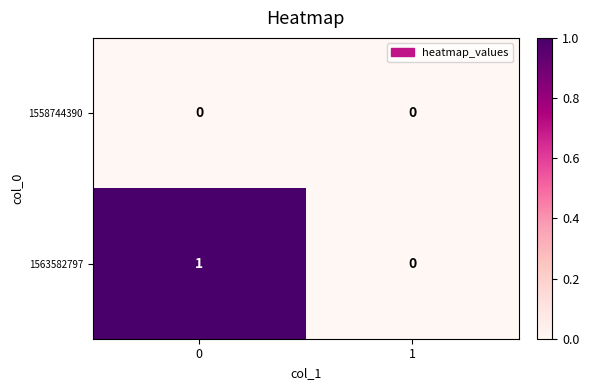

Reading right to left, extract all data points from this chart.

1558744390: 0	0
1563582797: 0	1